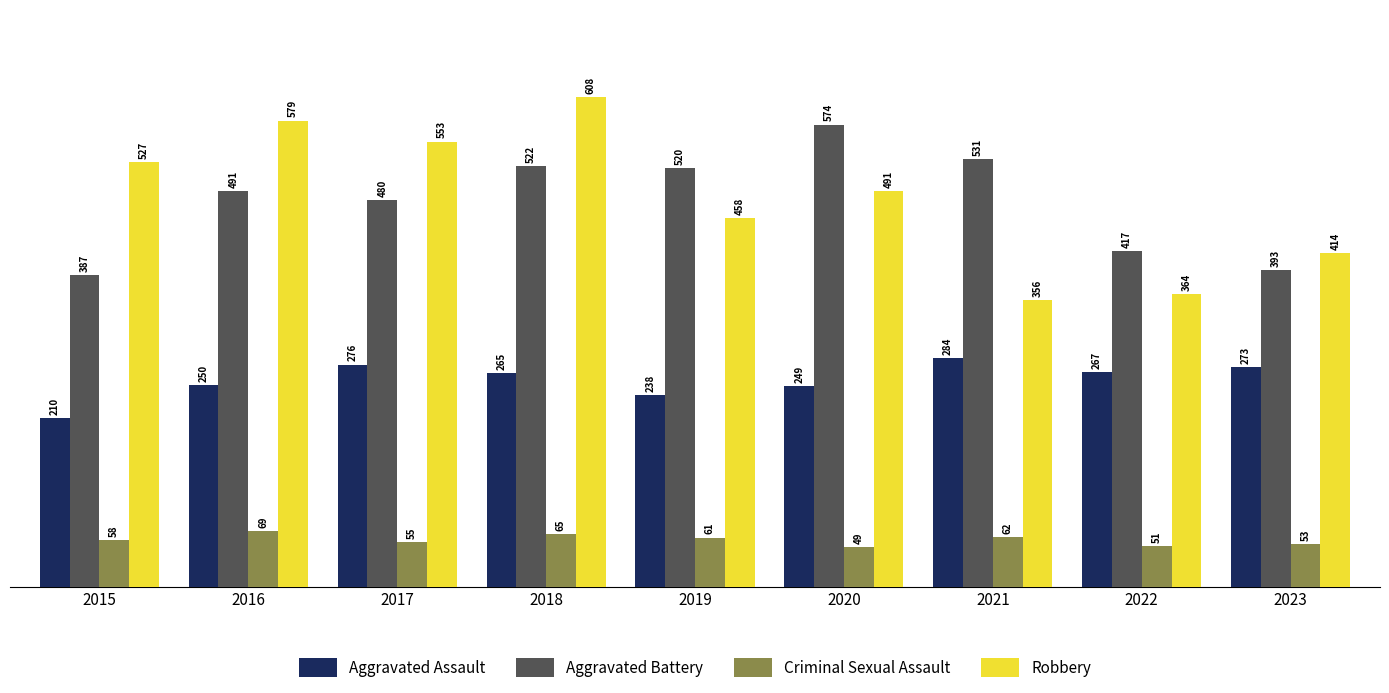

The Aggravated Battery series shows 574 at 2020. True or false?

True